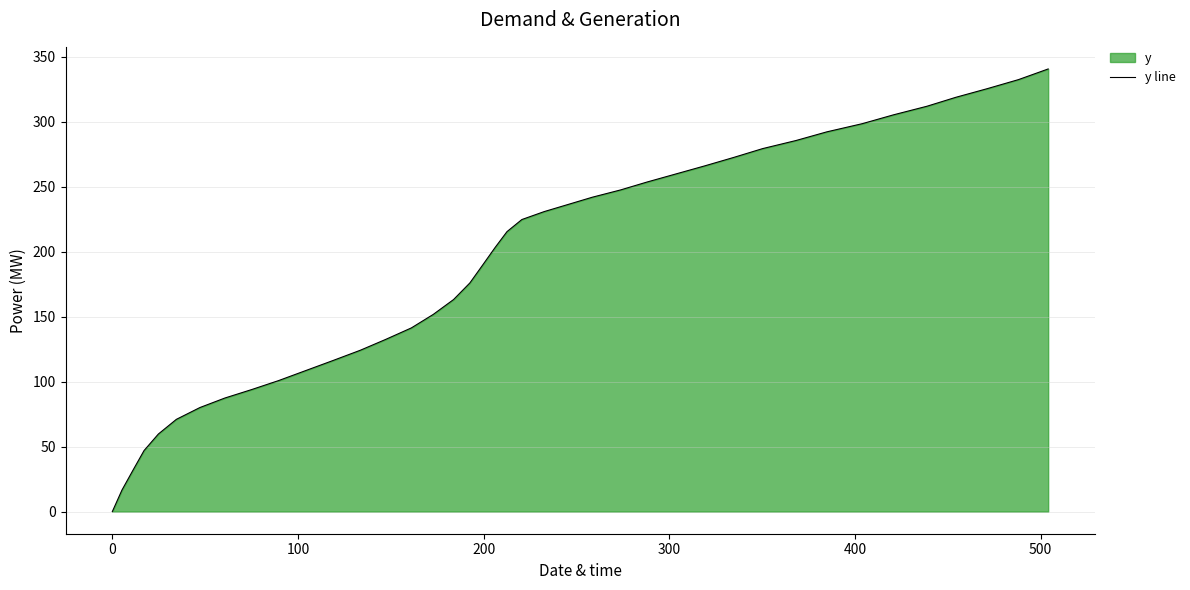

How many lines are shown in the chart?

1